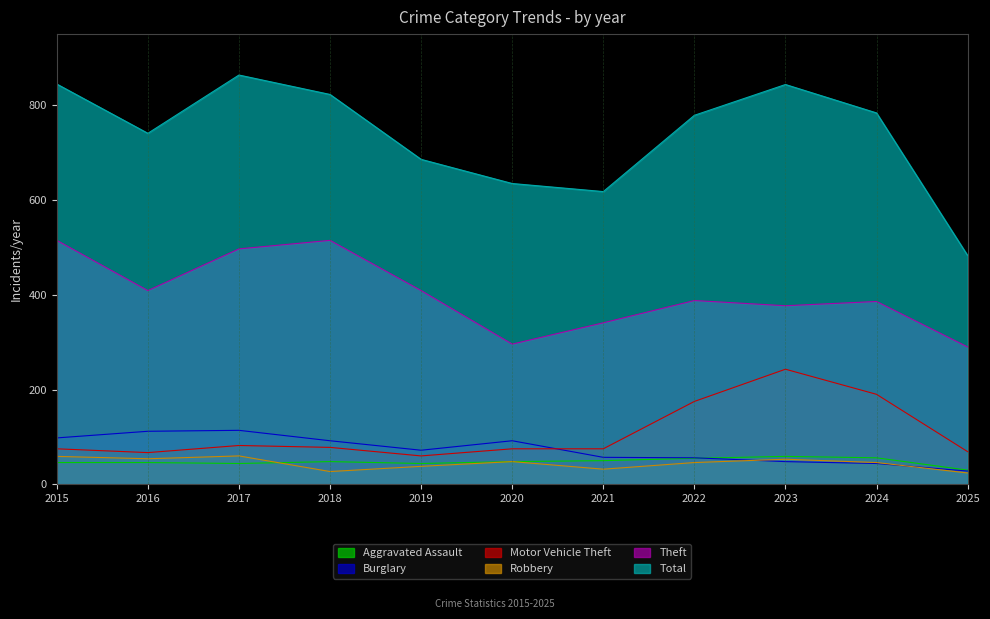

Is it true that Theft equals 296 at 2020?

True